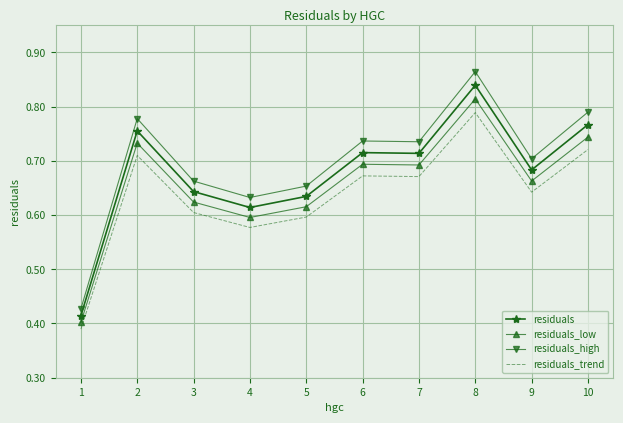

What is the difference between the second highest and minimum values in the residuals_trend series?

0.3